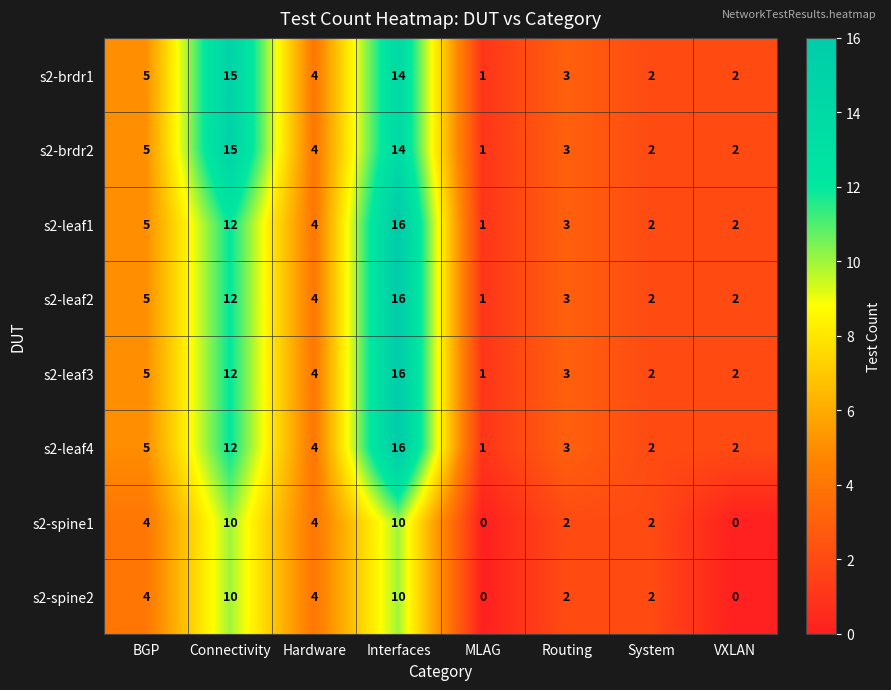

Which category has the highest value across all series?

Interfaces